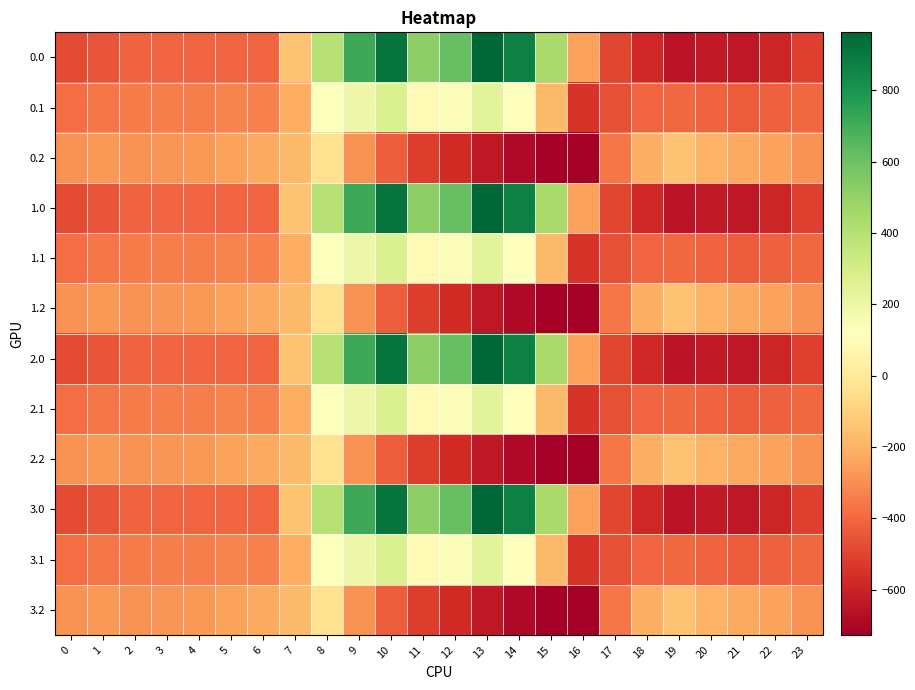

How many series are shown in this chart?

12